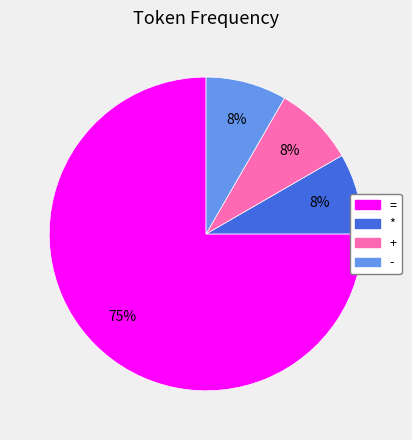

The + slice represents 8% of the pie. True or false?

True